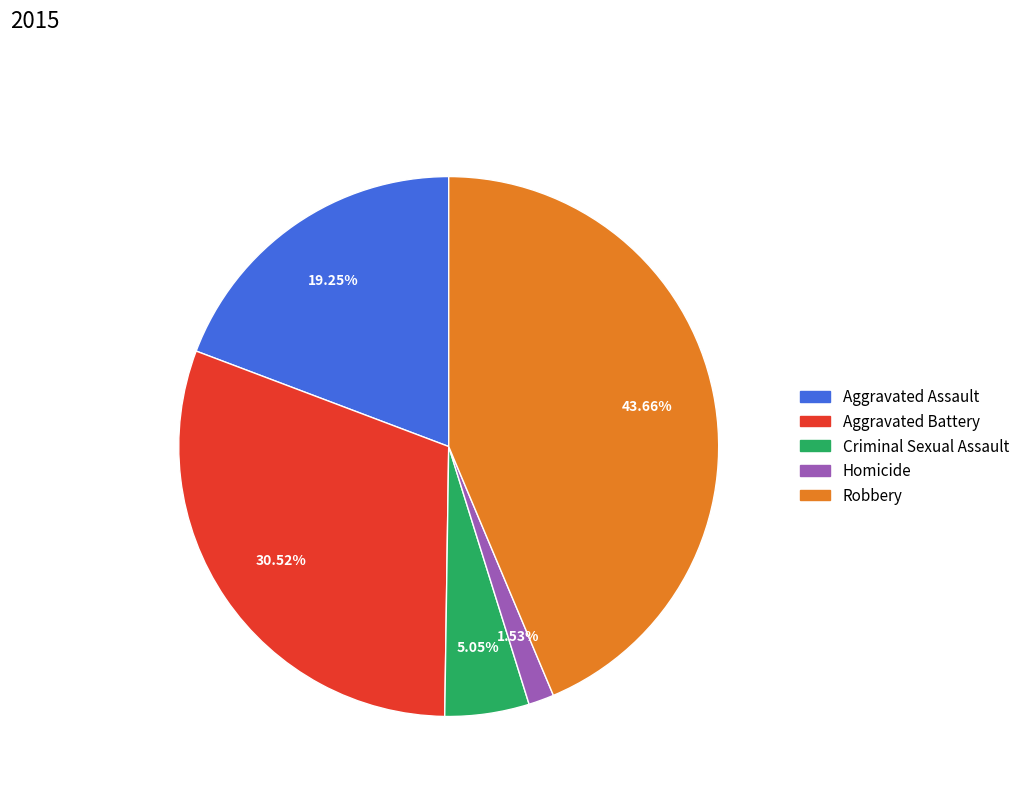

Between Aggravated Battery and Criminal Sexual Assault, which is larger?

Aggravated Battery